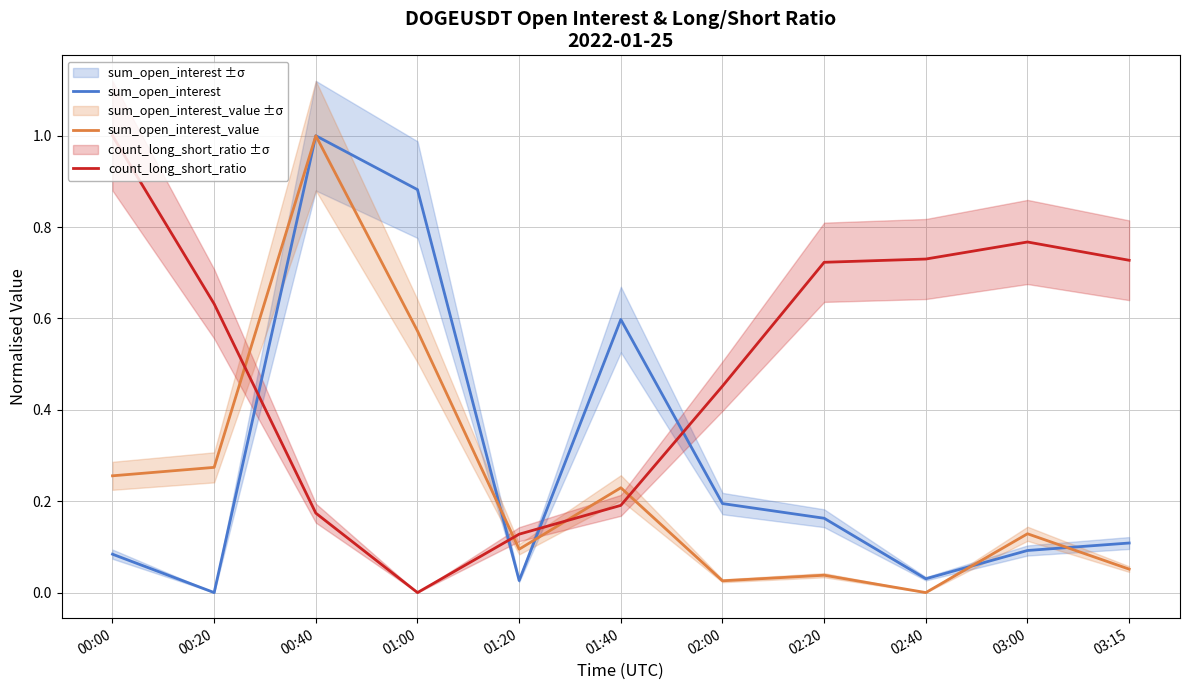

Which series has the largest total across all categories?

count_long_short_ratio